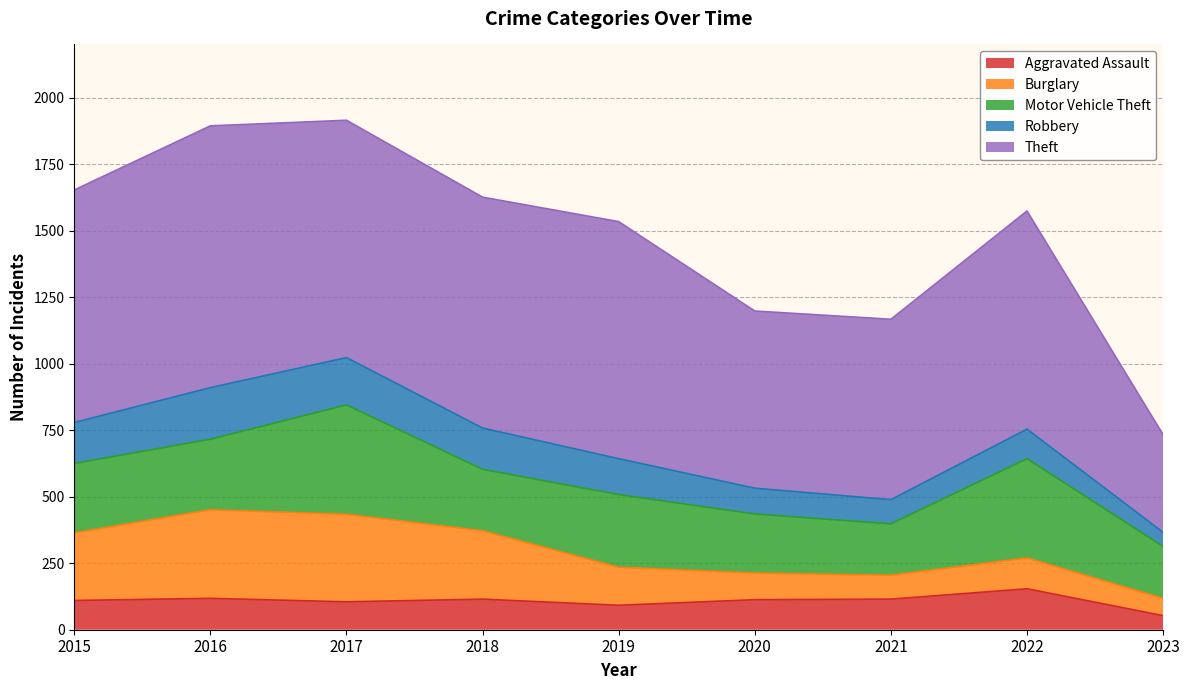

Which series ends up on top after the final intersection of Burglary and Aggravated Assault?

Burglary